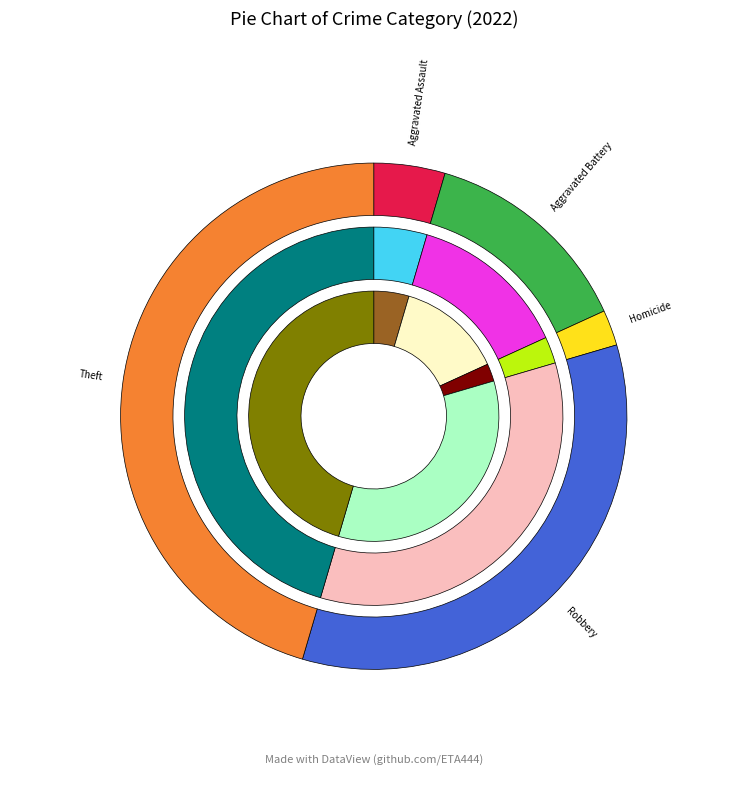

Is there a majority slice in this chart?

No